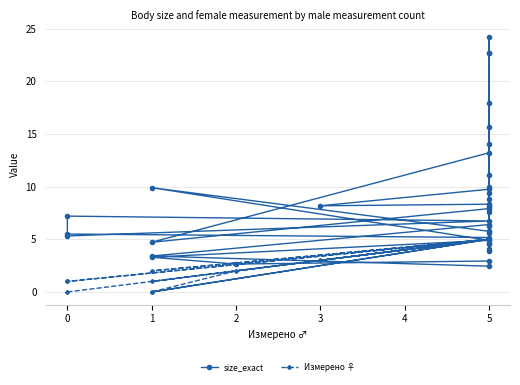

What is the label of the 11th point from the left?

5